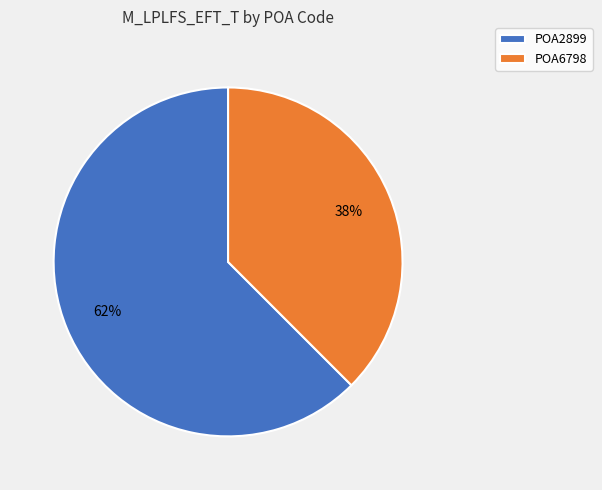

Is it true that POA6798 is 47% of the pie?

False